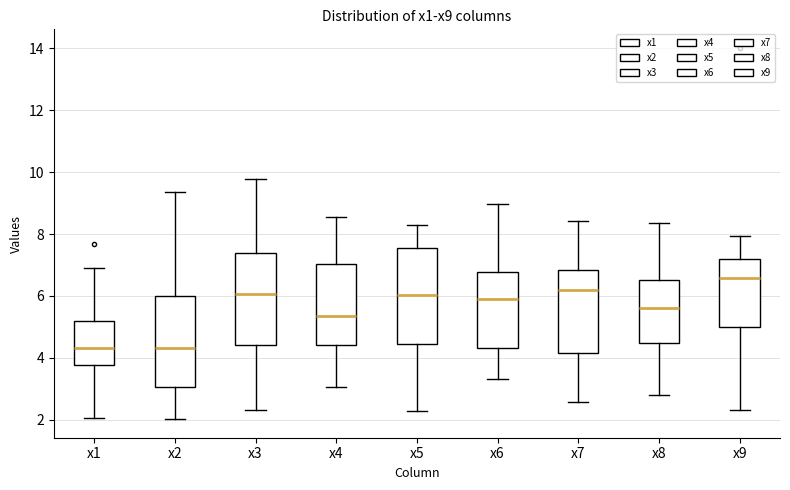

Where does the lower whisker of the box for x3 end on the y-axis? The values are not printed on the chart, so give them approximately, as read against the axis.

2.4